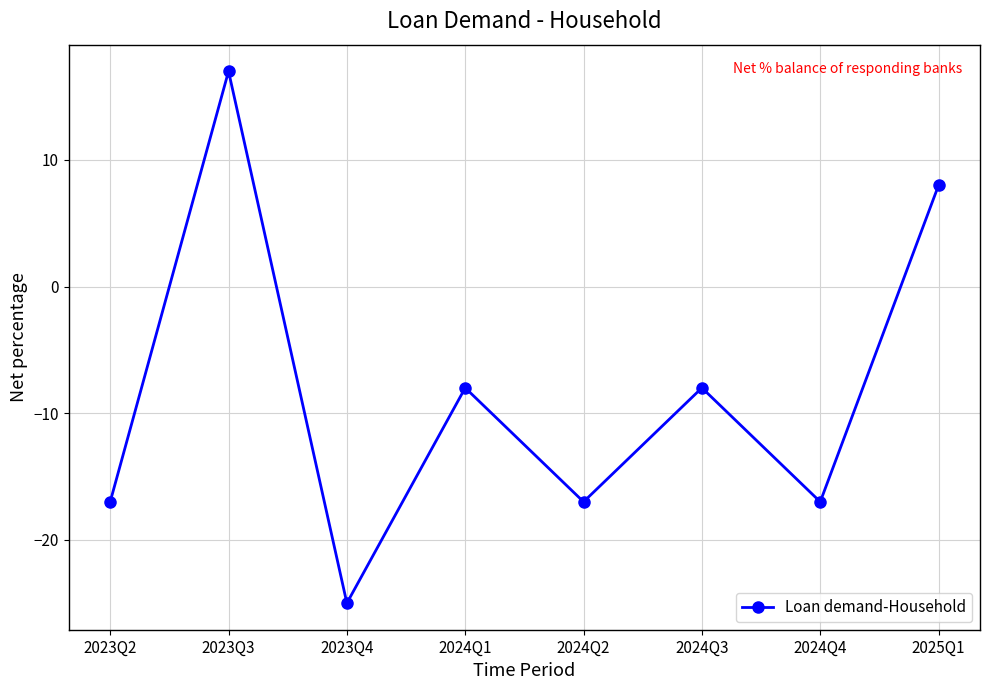

How many interior local valleys (lower than both neighbors) does the data have?

3